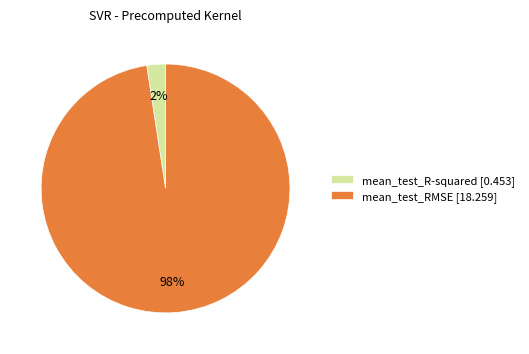

What is the smallest slice in the pie chart?

mean_test_R-squared